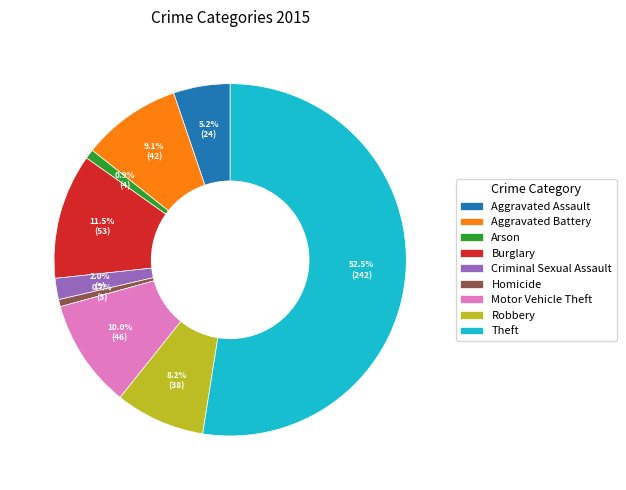

Combined, do Motor Vehicle Theft and Theft account for over 50%?

Yes